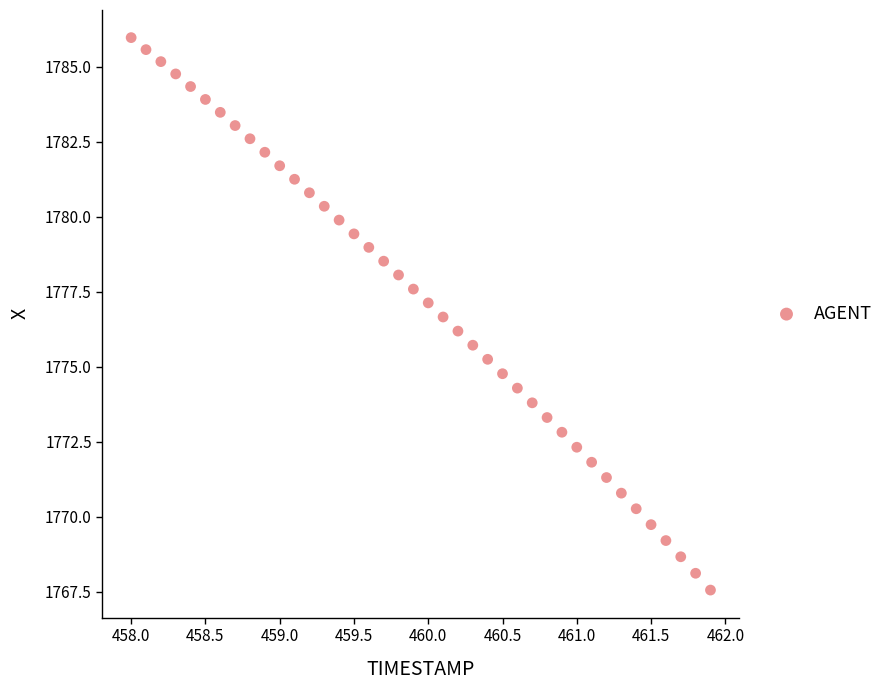

What is the range of Y values (max minus min)?

18.4